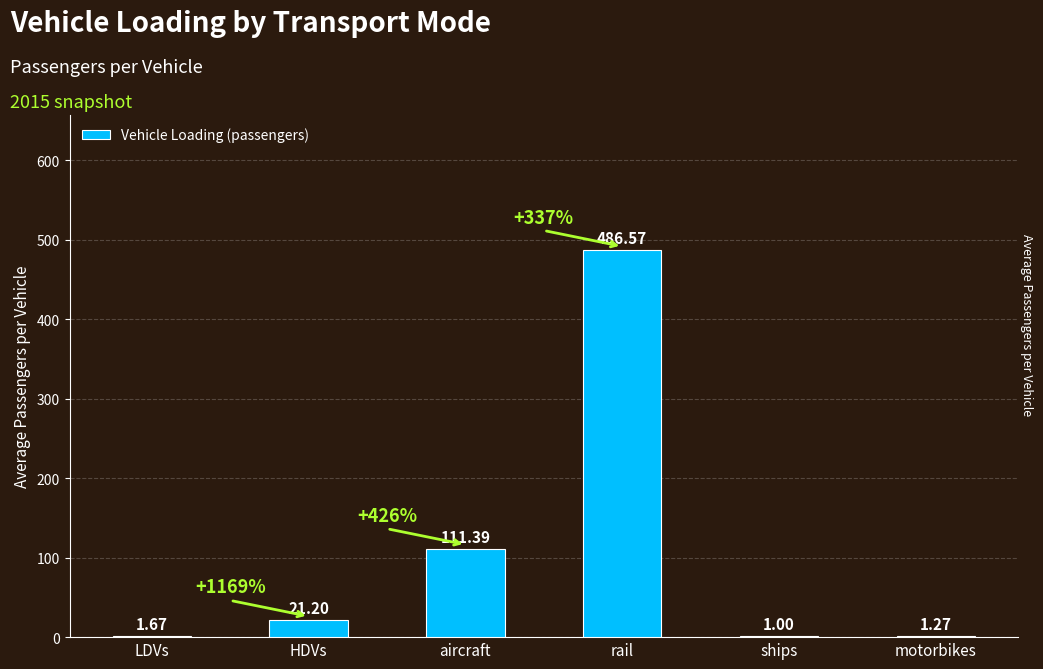

Where is the data nearest to the value 243?

aircraft